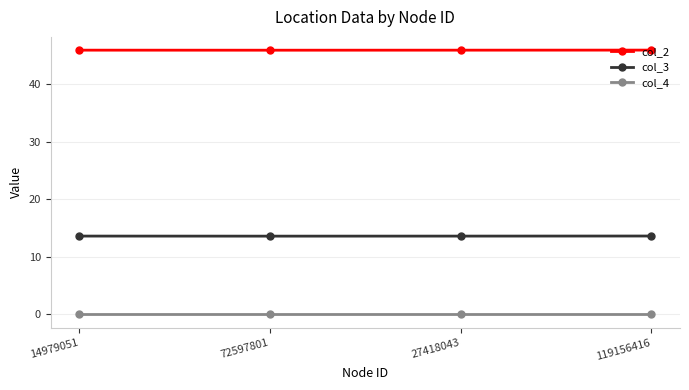

The value of col_3 at 119156416 is 13.6. True or false?

True